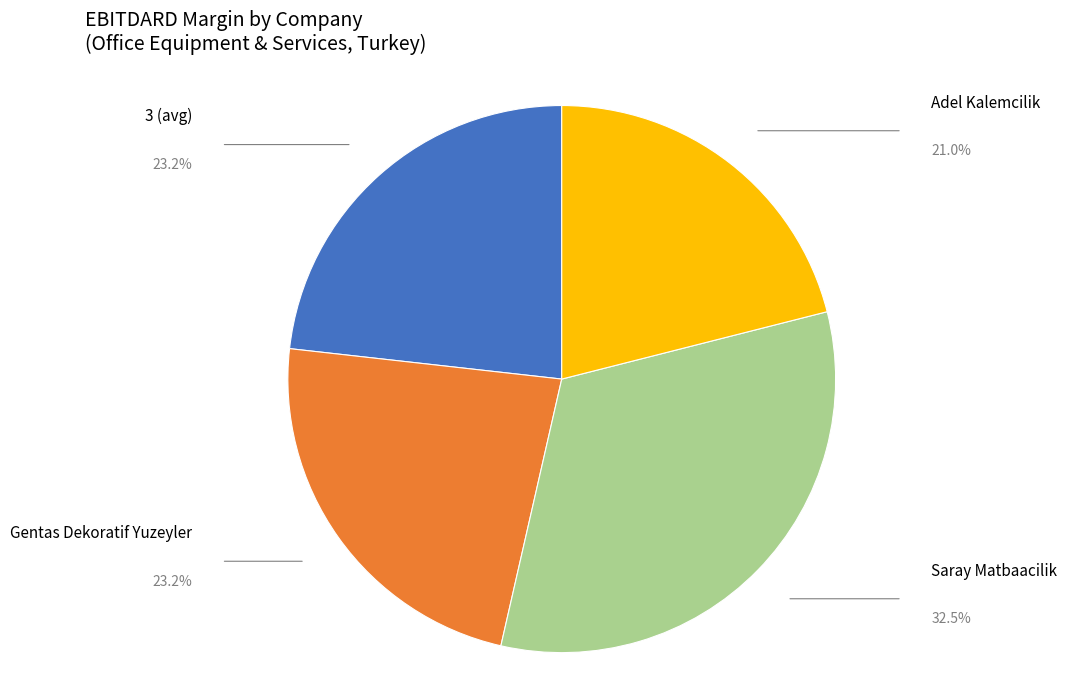

Count the number of slices in the pie.

4